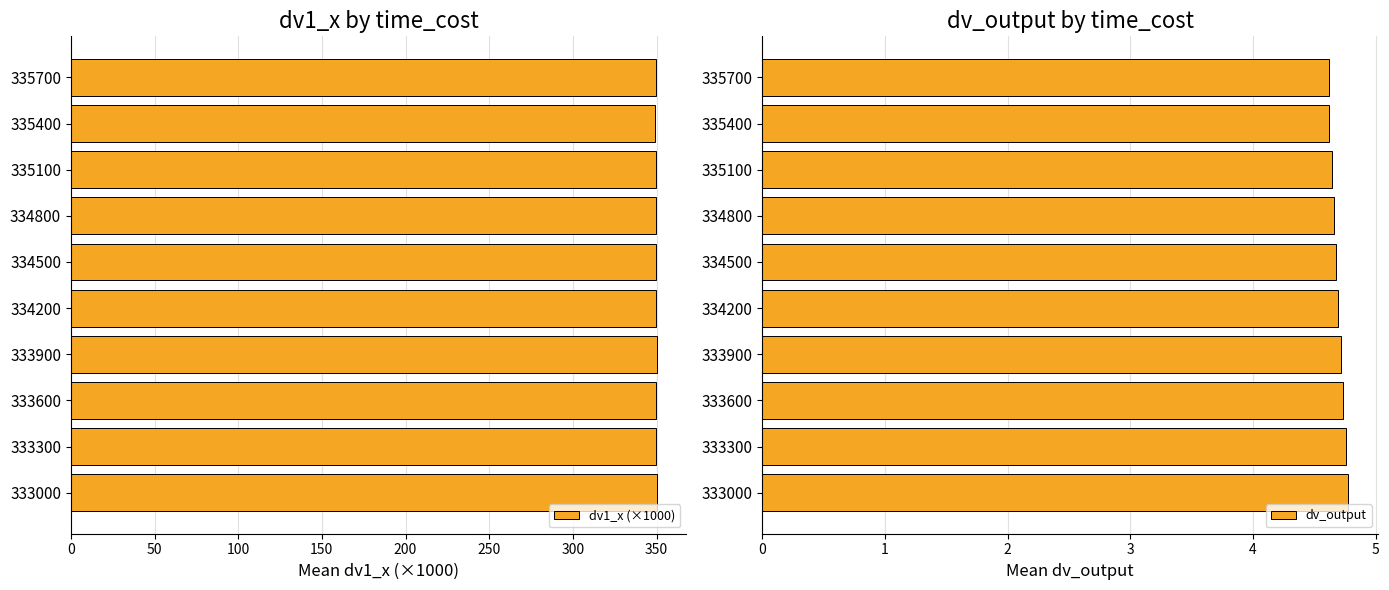

Is it true that dv1_x (×1000) equals 349.7 at 334500?

True